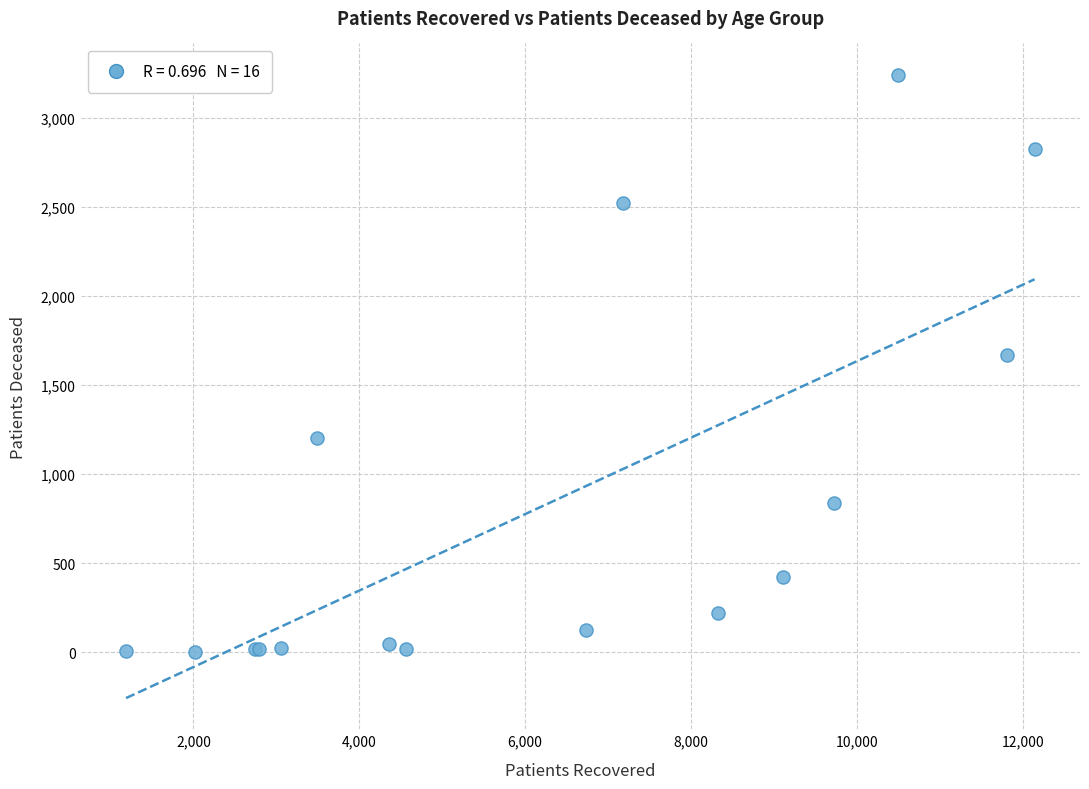

What Y value in the scatter plot is closest to 1623?

1671